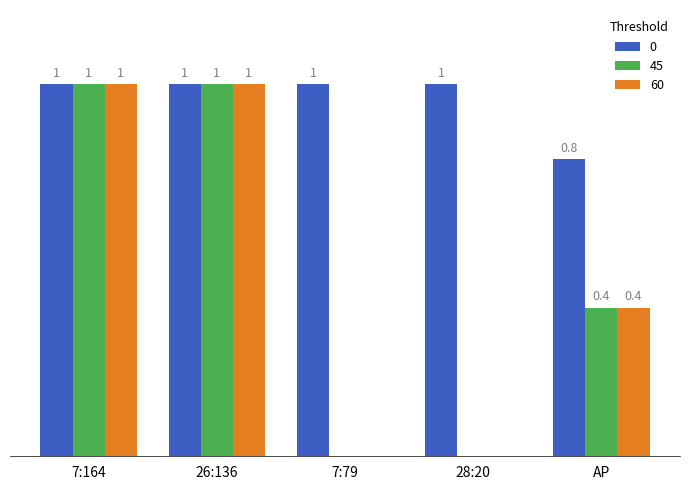

What position from the right is AP?

1